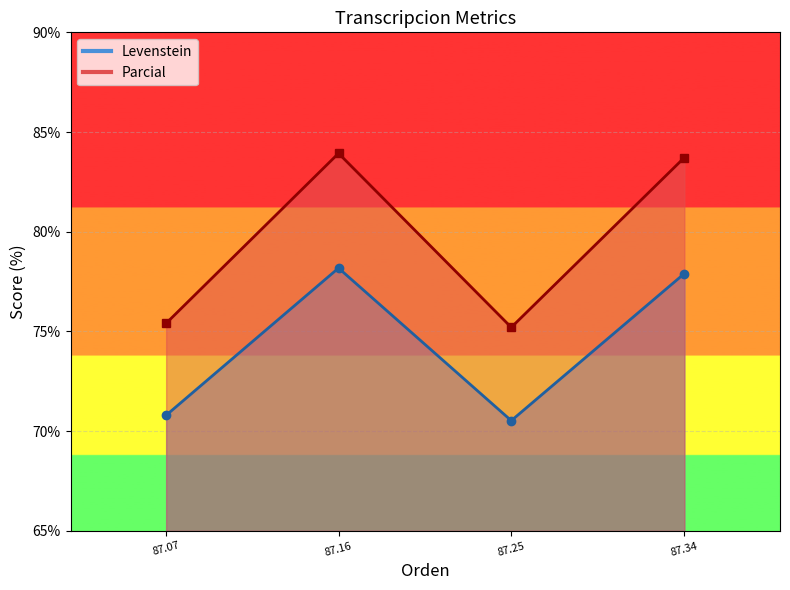

What is the maximum value shown in the chart?

83.9